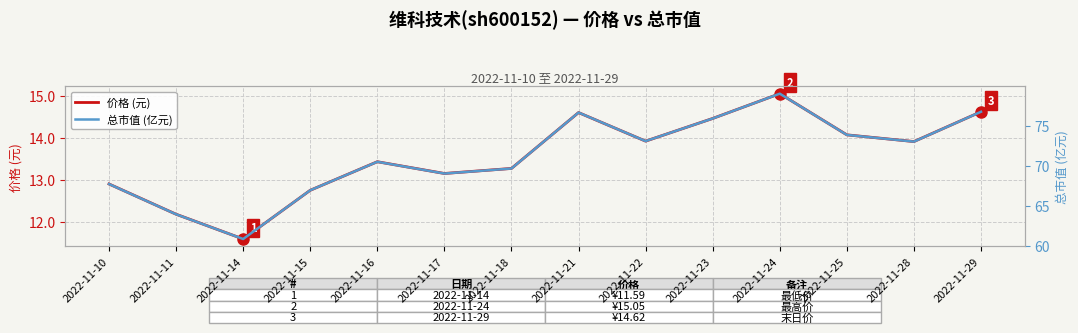

Rank the series by their average value, from lowest to highest.

价格 (元), 总市值 (亿元)